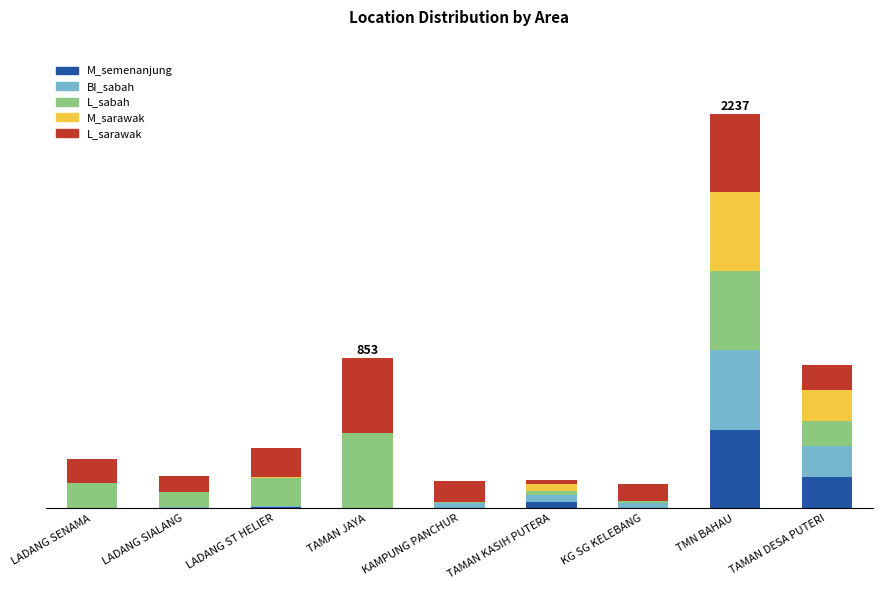

What are all the series names shown in the legend?

M_semenanjung, BI_sabah, L_sabah, M_sarawak, L_sarawak